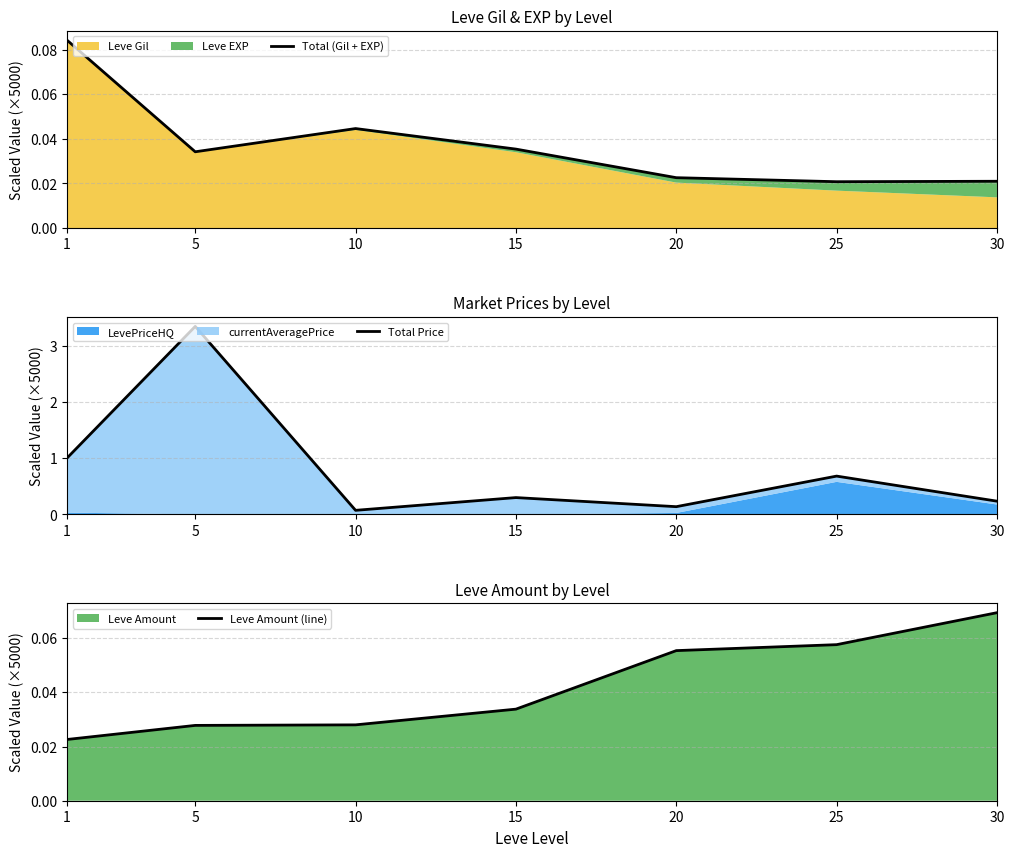

Which series has the largest range (max minus min)?

Total Price